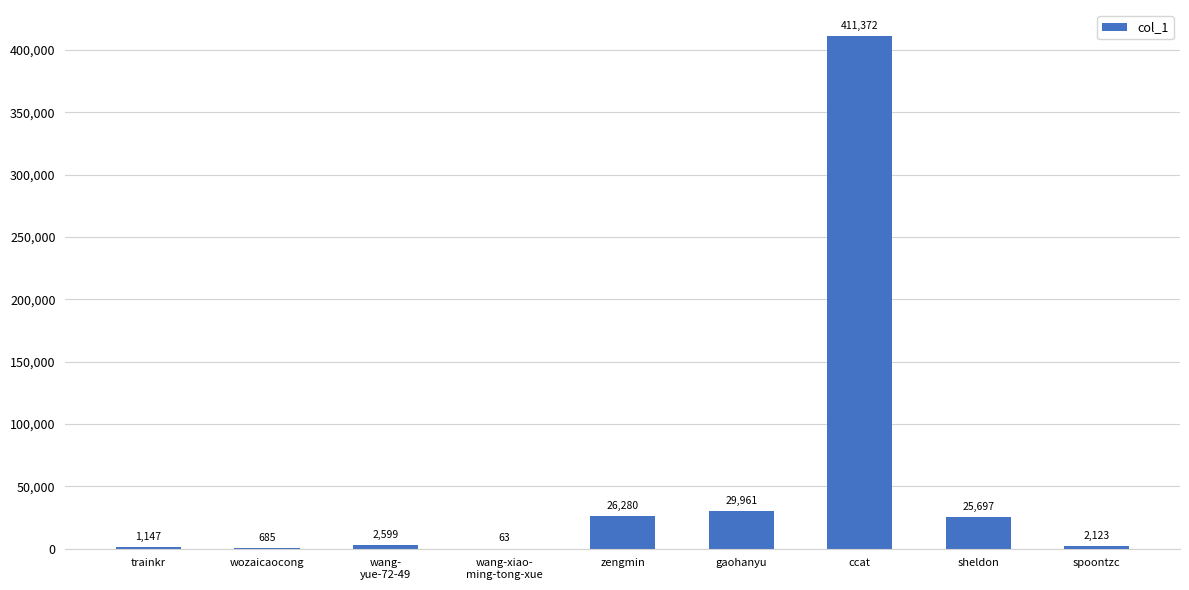

What is the greatest value displayed?

411372